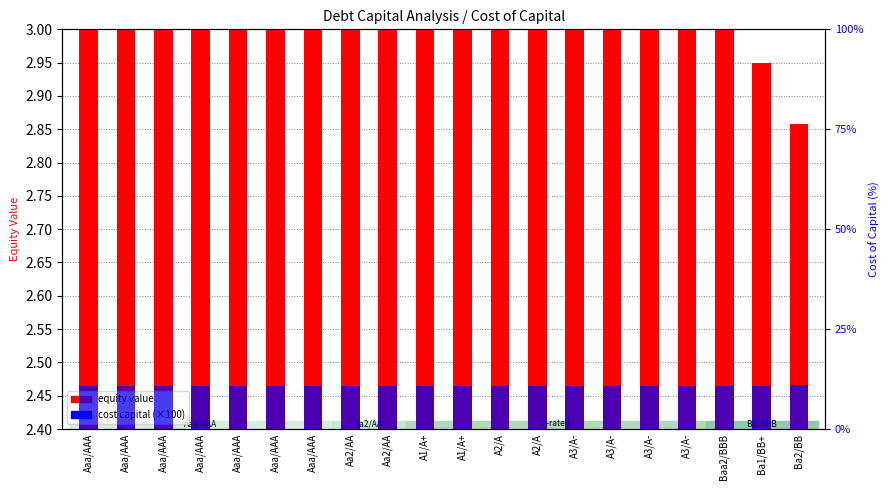

Which has a higher value, A1/A+ or Aaa/AAA?

Aaa/AAA